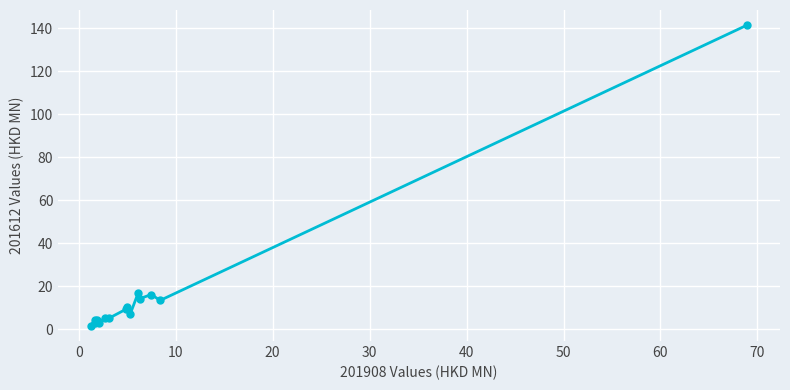

What is the value of the 11th point from the left?

17.0